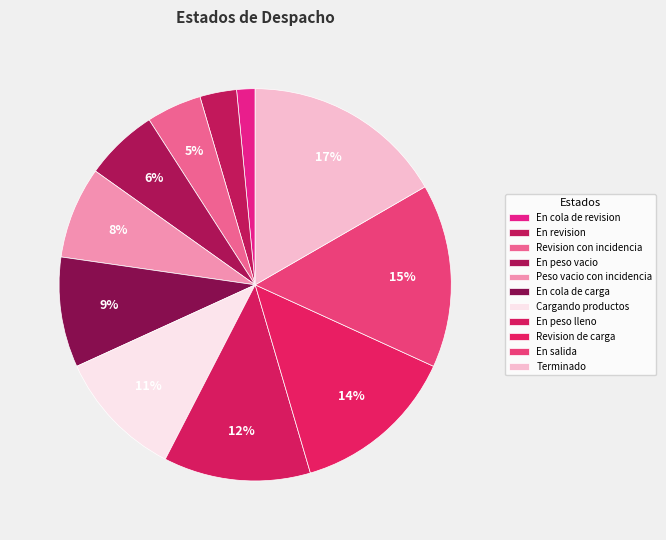

Which category has the biggest portion of the pie?

Terminado